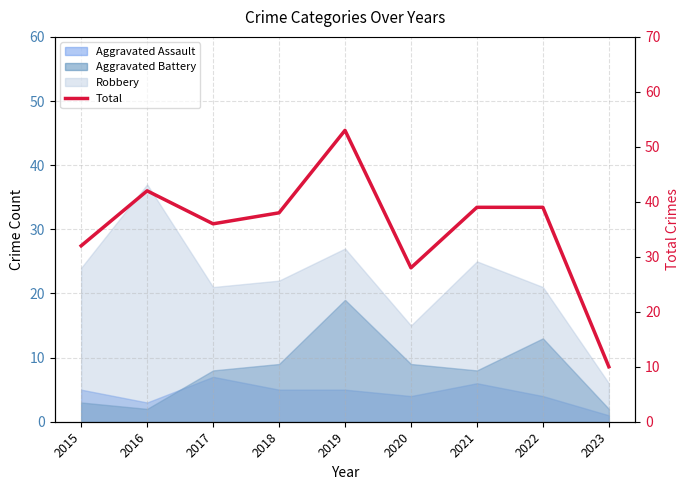

What is the change in value from 2018 to 2021?

+1